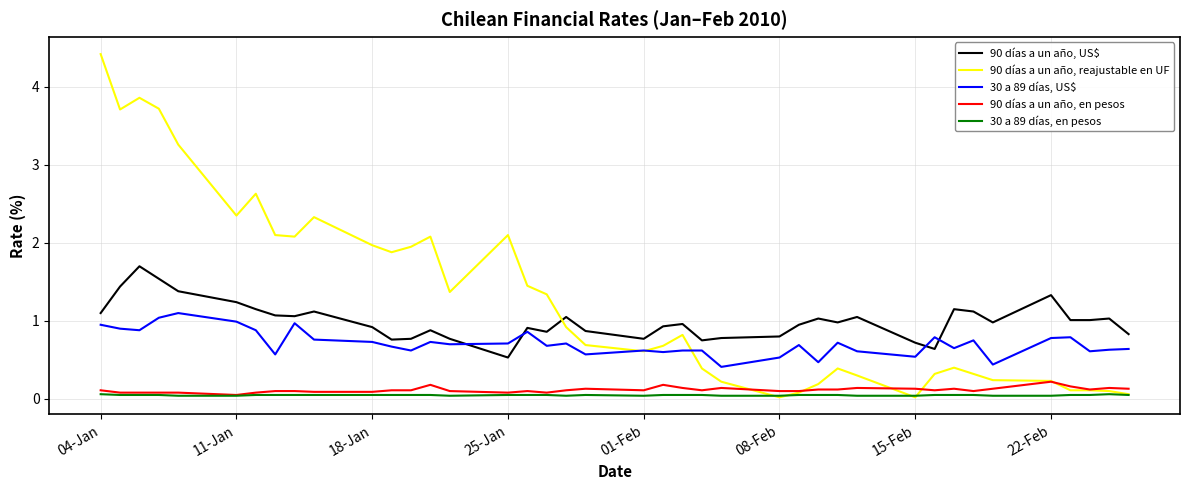

Does the chart have visible grid lines?

Yes